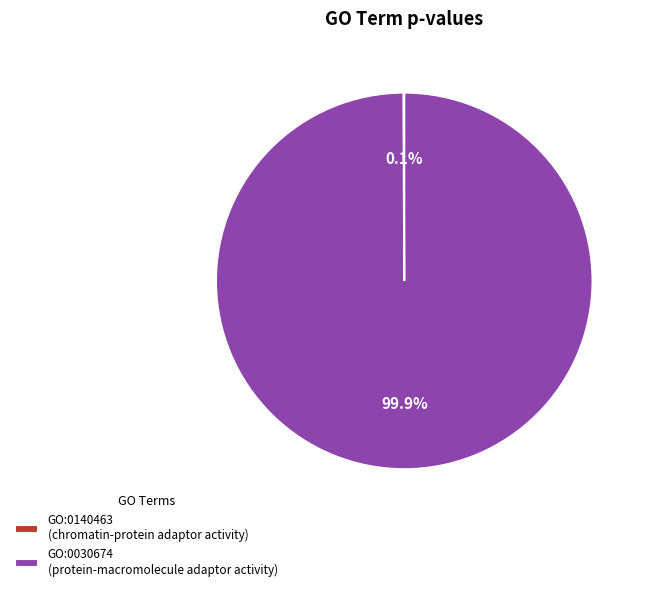

To the nearest percent, what portion does GO:0030674 represent?

100%